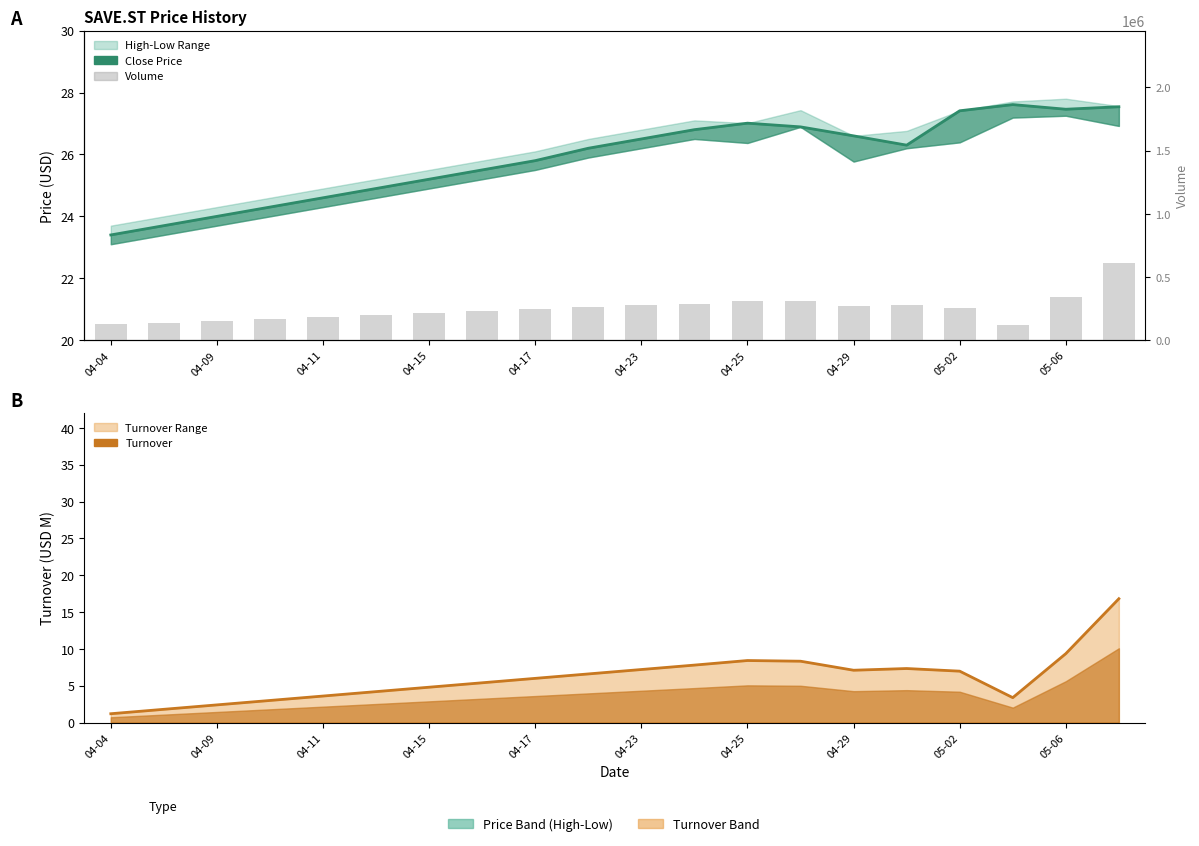

What is the difference between the maximum and second lowest values in the Close Price series?

3.9